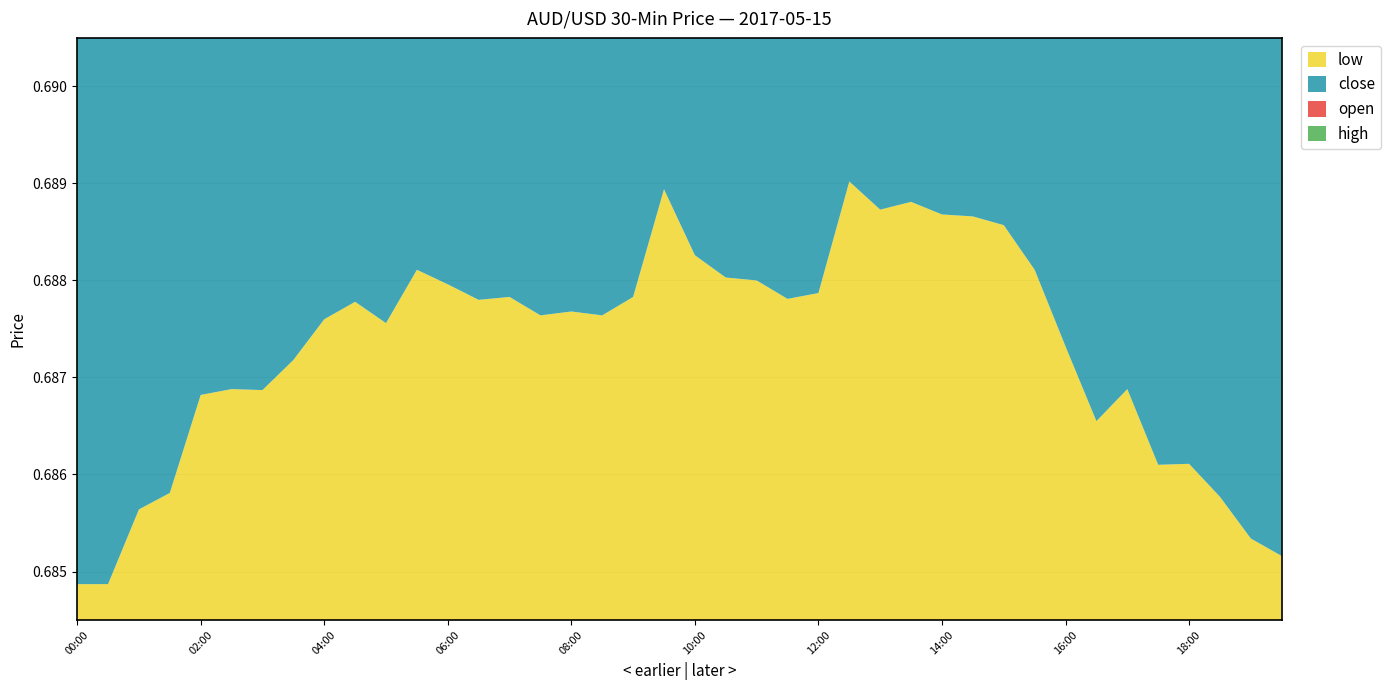

Reading right to left, extract all data points from this chart.

close: 19:30=0.7	19:00=0.7	18:30=0.7	18:00=0.7	17:30=0.7	17:00=0.7	16:30=0.7	16:00=0.7	15:30=0.7	15:00=0.7	14:30=0.7	14:00=0.7	13:30=0.7	13:00=0.7	12:30=0.7	12:00=0.7	11:30=0.7	11:00=0.7	10:30=0.7	10:00=0.7	09:30=0.7	09:00=0.7	08:30=0.7	08:00=0.7	07:30=0.7	07:00=0.7	06:30=0.7	06:00=0.7	05:30=0.7	05:00=0.7	04:30=0.7	04:00=0.7	03:30=0.7	03:00=0.7	02:30=0.7	02:00=0.7	01:30=0.7	01:00=0.7	00:30=0.7	00:00=0.7
open: 19:30=0.7	19:00=0.7	18:30=0.7	18:00=0.7	17:30=0.7	17:00=0.7	16:30=0.7	16:00=0.7	15:30=0.7	15:00=0.7	14:30=0.7	14:00=0.7	13:30=0.7	13:00=0.7	12:30=0.7	12:00=0.7	11:30=0.7	11:00=0.7	10:30=0.7	10:00=0.7	09:30=0.7	09:00=0.7	08:30=0.7	08:00=0.7	07:30=0.7	07:00=0.7	06:30=0.7	06:00=0.7	05:30=0.7	05:00=0.7	04:30=0.7	04:00=0.7	03:30=0.7	03:00=0.7	02:30=0.7	02:00=0.7	01:30=0.7	01:00=0.7	00:30=0.7	00:00=0.7
high: 19:30=0.7	19:00=0.7	18:30=0.7	18:00=0.7	17:30=0.7	17:00=0.7	16:30=0.7	16:00=0.7	15:30=0.7	15:00=0.7	14:30=0.7	14:00=0.7	13:30=0.7	13:00=0.7	12:30=0.7	12:00=0.7	11:30=0.7	11:00=0.7	10:30=0.7	10:00=0.7	09:30=0.7	09:00=0.7	08:30=0.7	08:00=0.7	07:30=0.7	07:00=0.7	06:30=0.7	06:00=0.7	05:30=0.7	05:00=0.7	04:30=0.7	04:00=0.7	03:30=0.7	03:00=0.7	02:30=0.7	02:00=0.7	01:30=0.7	01:00=0.7	00:30=0.7	00:00=0.7
low: 19:30=0.7	19:00=0.7	18:30=0.7	18:00=0.7	17:30=0.7	17:00=0.7	16:30=0.7	16:00=0.7	15:30=0.7	15:00=0.7	14:30=0.7	14:00=0.7	13:30=0.7	13:00=0.7	12:30=0.7	12:00=0.7	11:30=0.7	11:00=0.7	10:30=0.7	10:00=0.7	09:30=0.7	09:00=0.7	08:30=0.7	08:00=0.7	07:30=0.7	07:00=0.7	06:30=0.7	06:00=0.7	05:30=0.7	05:00=0.7	04:30=0.7	04:00=0.7	03:30=0.7	03:00=0.7	02:30=0.7	02:00=0.7	01:30=0.7	01:00=0.7	00:30=0.7	00:00=0.7